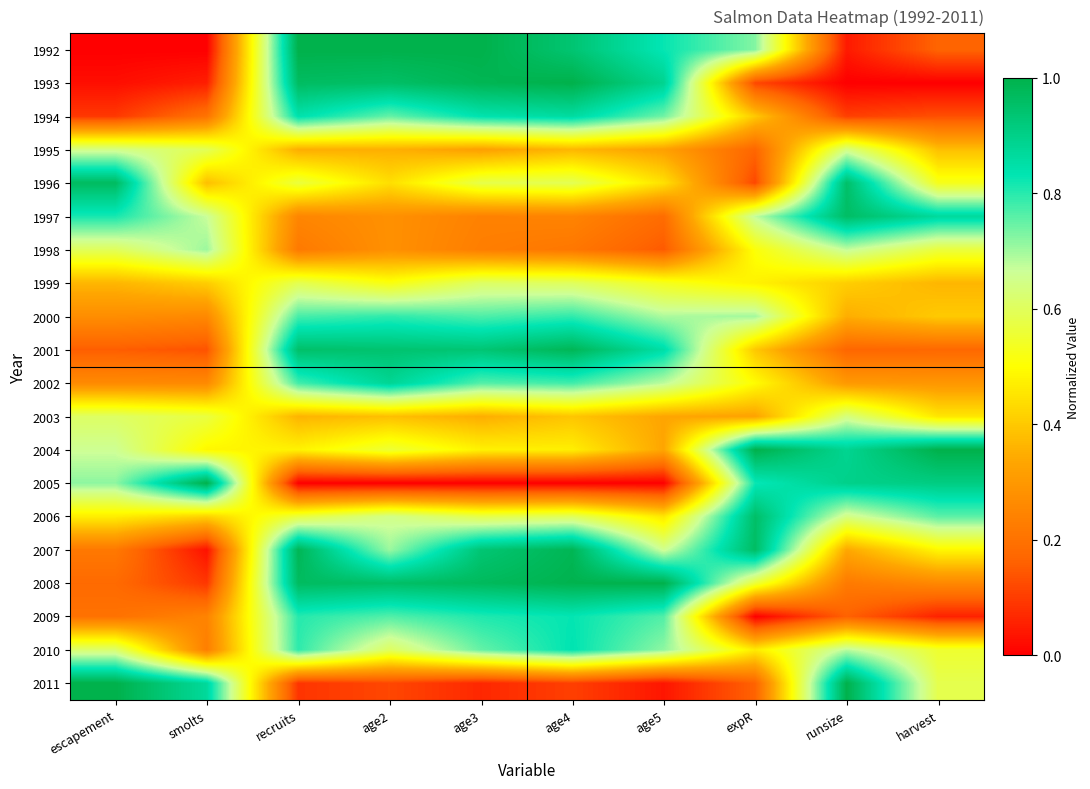

Rank the series at age4 from highest to lowest value.

1993, 2008, 2007, 2001, 1992, 1994, 2010, 2009, 2000, 2002, 1999, 2006, 1996, 2004, 2003, 1995, 1997, 1998, 2011, 2005